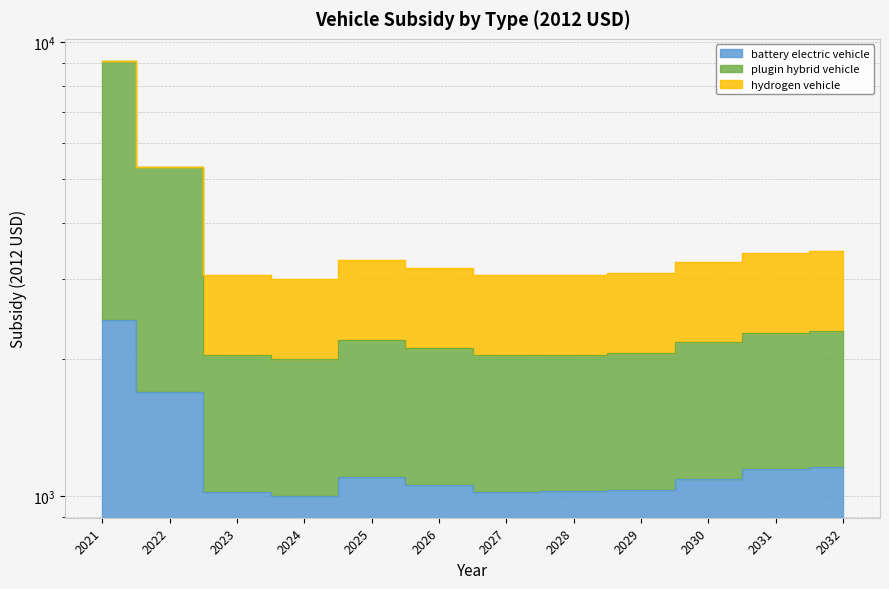

In battery electric vehicle, how many points are higher than both neighbors (excluding endpoints)?

1